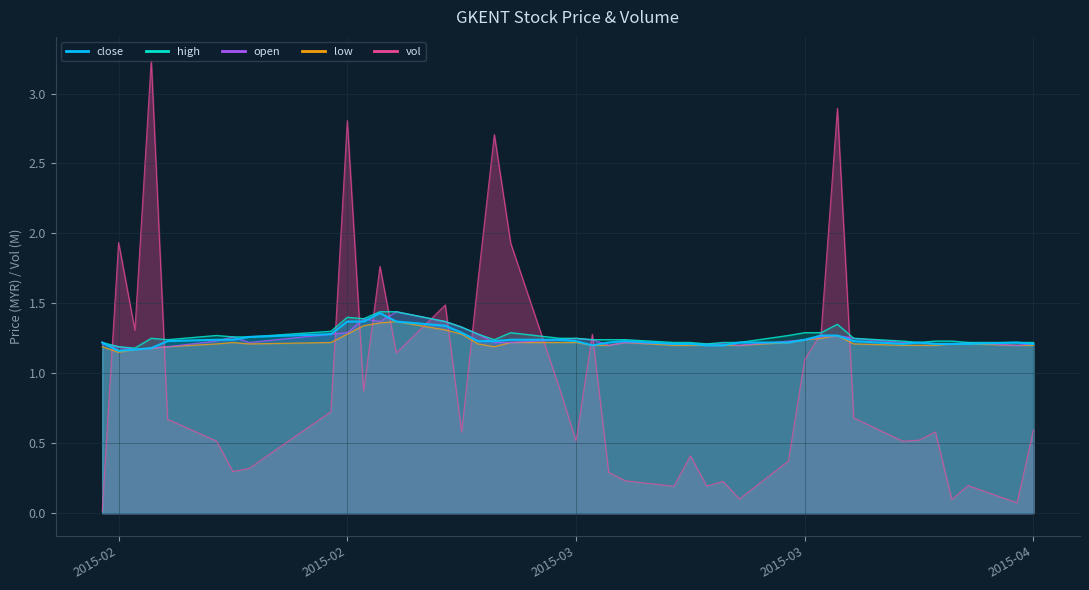

At which category does vol reach its first local valley?

2015-02-11